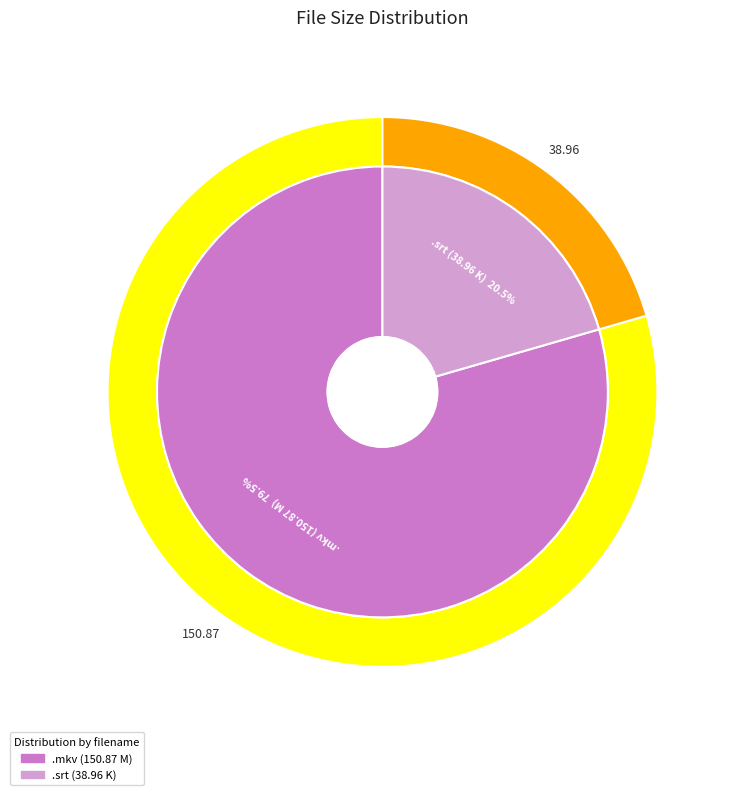

Count the number of slices in the pie.

2